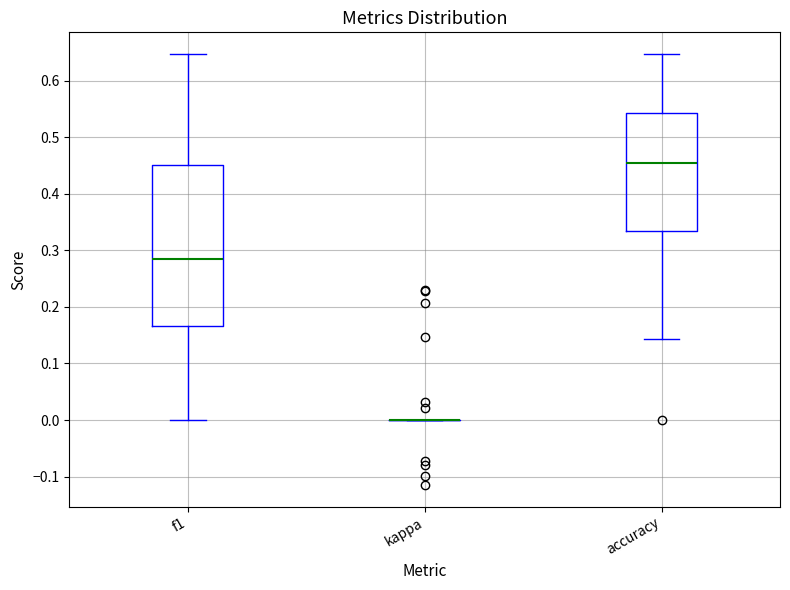

Reading left to right, read every box against the y-axis: the position of its median line, the range the box covers, and the ends of its whiskers. The values are not printed on the chart, so give them approximately, as read against the axis.

f1: median 0.28, box 0.17 to 0.45, whiskers 0.00 to 0.65
kappa: box collapsed to a line at 0.00, whiskers 0.00 to 0.00
accuracy: median 0.45, box 0.33 to 0.54, whiskers 0.14 to 0.65